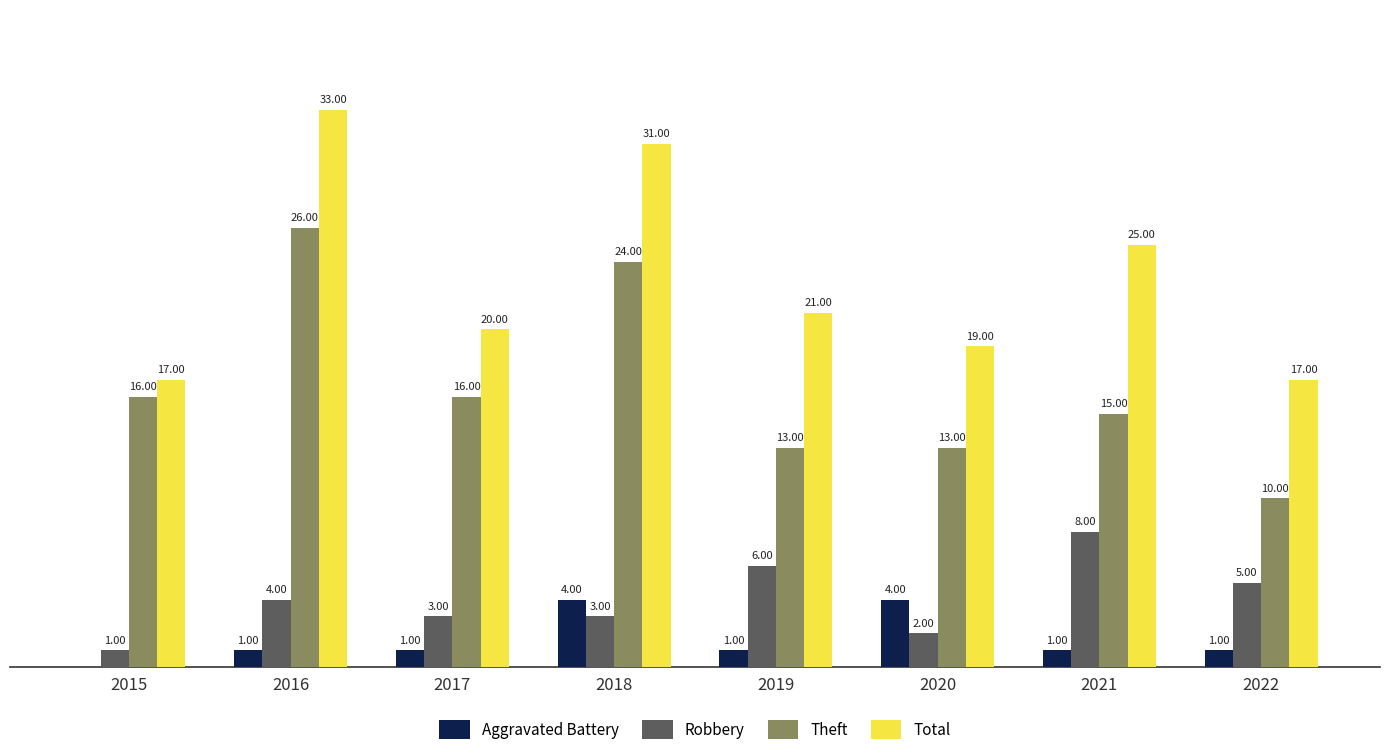

Which series has the largest total across all categories?

Total